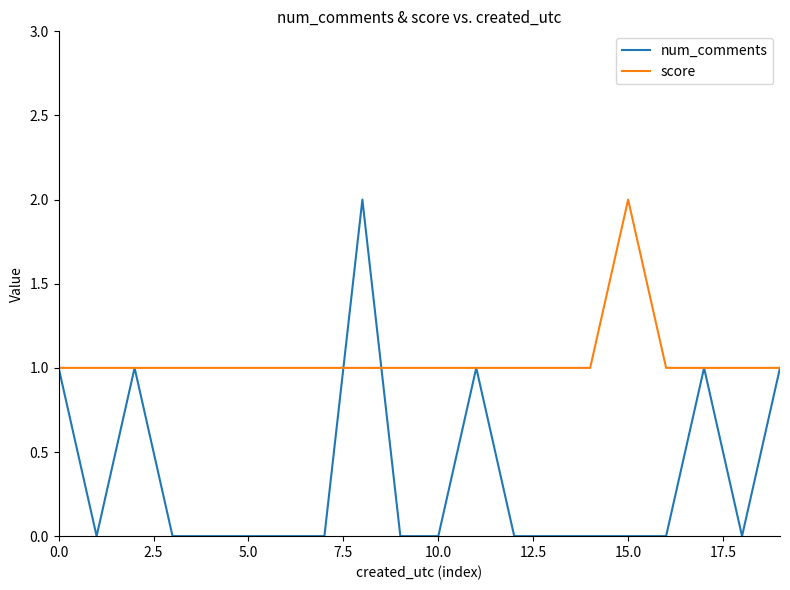

List the series in order of their overall mean, lowest first.

num_comments, score